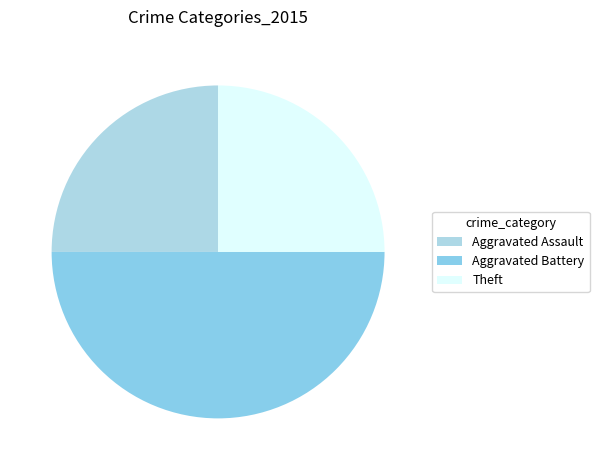

Is there a majority slice in this chart?

No